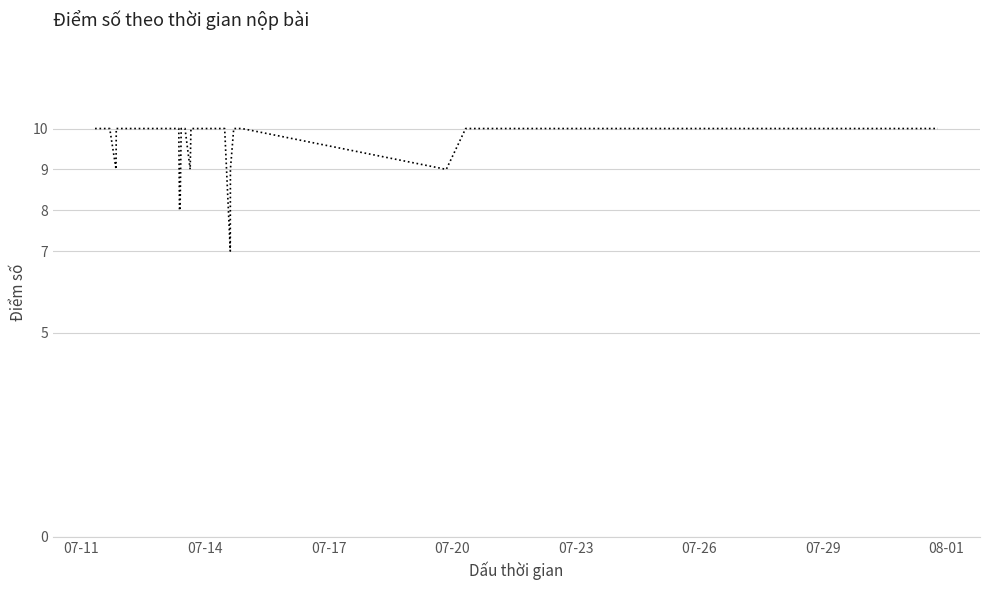

What is the difference between the maximum and minimum values?

3